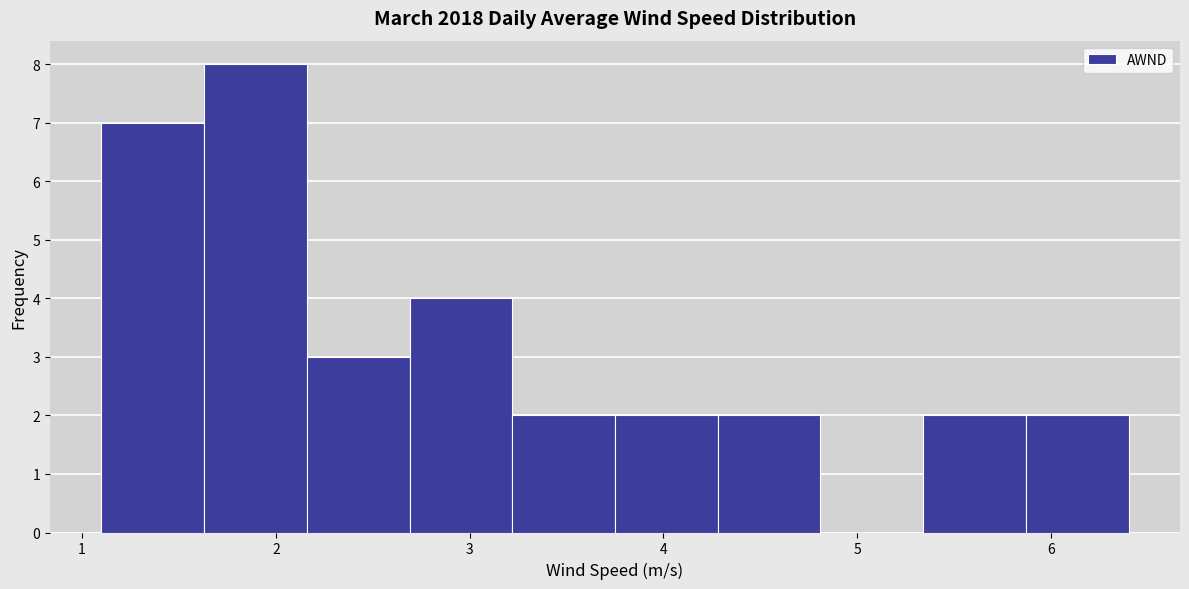

How tall is the bar that spans 3.22 to 3.75 on the x-axis? Neither the bar edges nor the heights are printed on the chart, so give them approximately, as read against the axes.

2